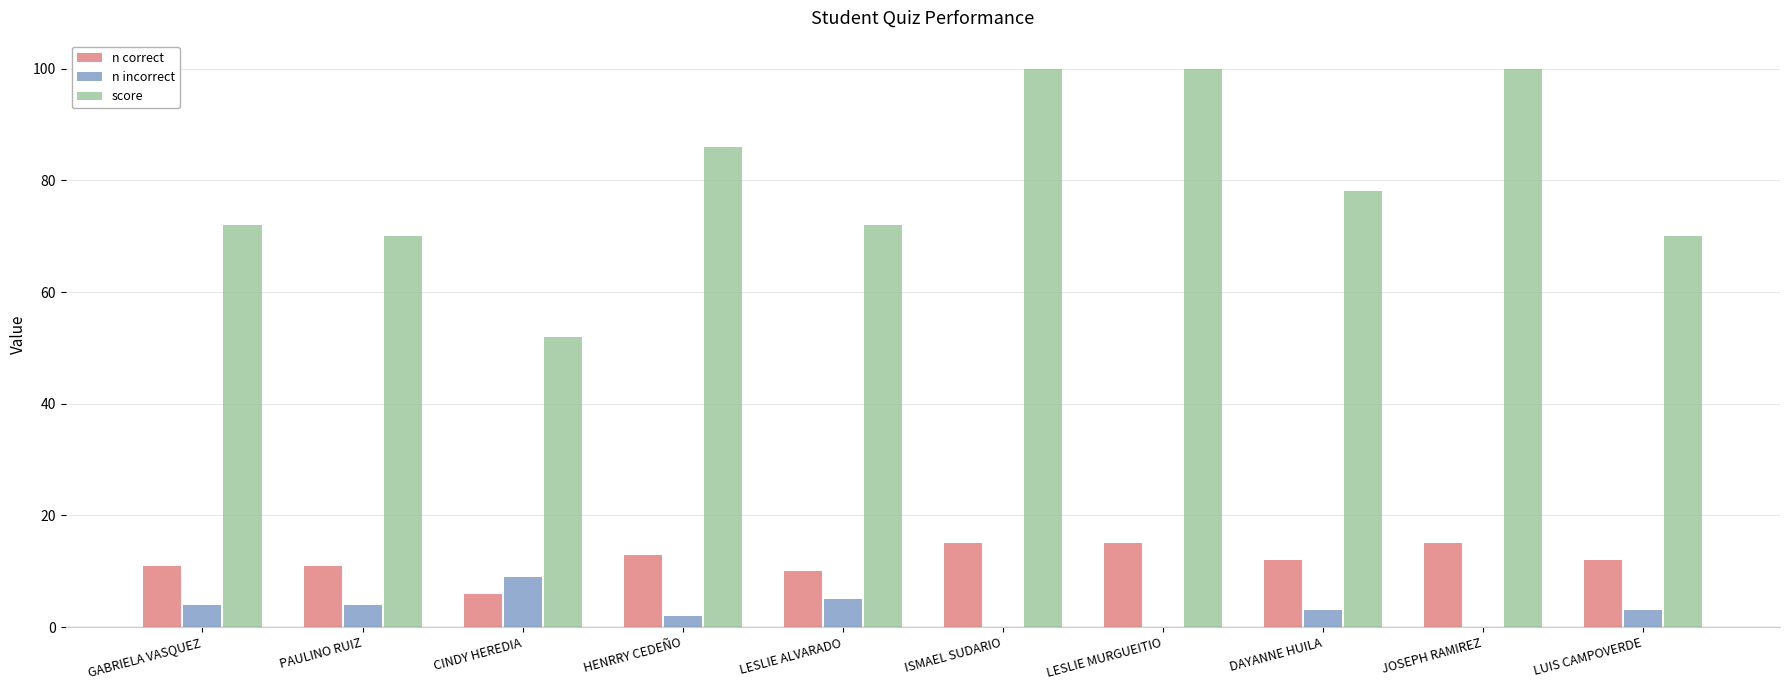

How many data points does each series have?

10